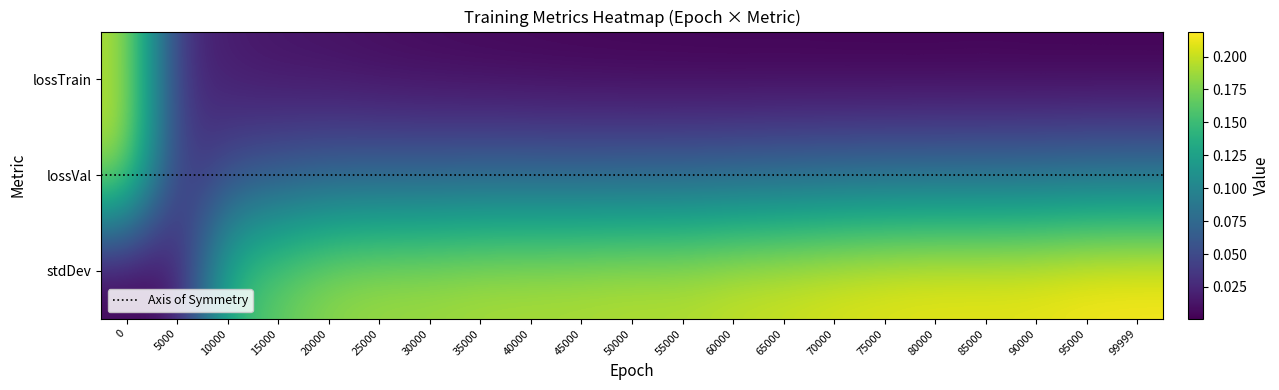

Where is lossVal nearest to the value 0?

5000